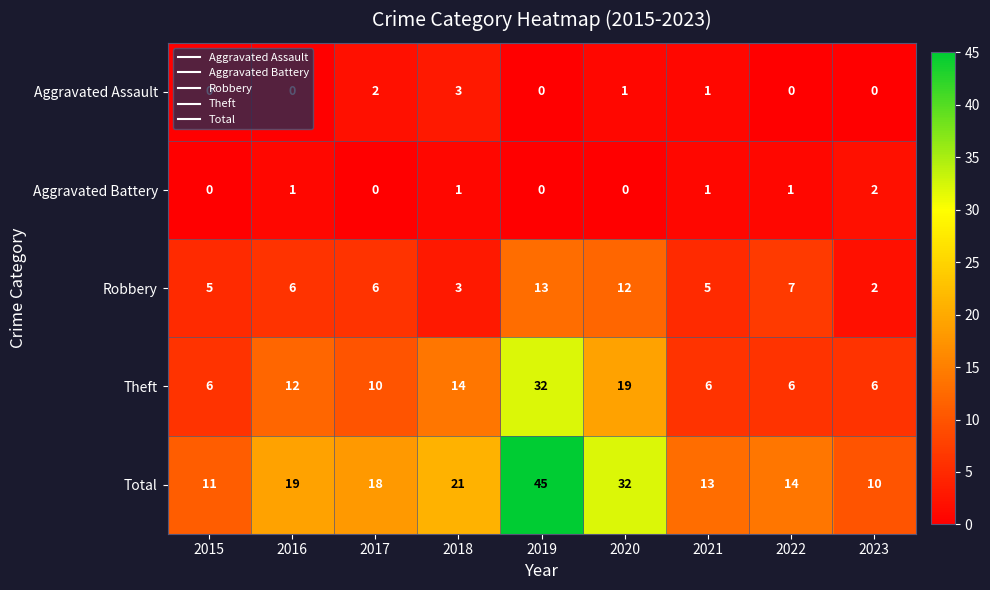

Where is Total nearest to the value 27?

2020